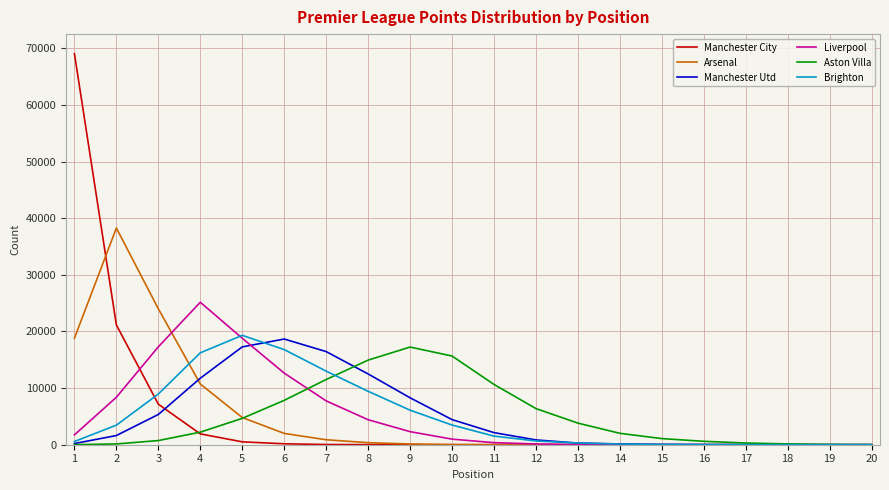

Is the value of Manchester Utd at 5 greater than the value of Liverpool at 7?

Yes